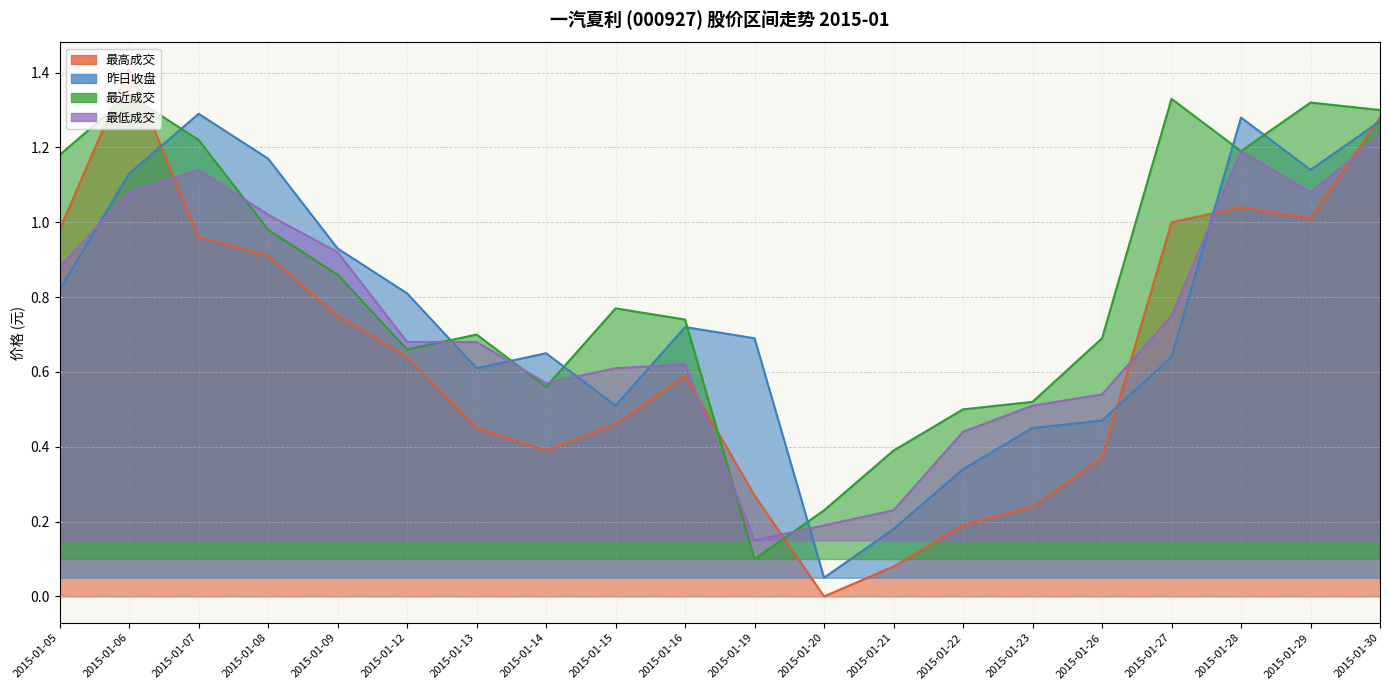

Reading left to right, transcribe all the data shown in this chart.

最高成交: 2015-01-05=1.0	2015-01-06=1.4	2015-01-07=1.0	2015-01-08=0.9	2015-01-09=0.8	2015-01-12=0.6	2015-01-13=0.4	2015-01-14=0.4	2015-01-15=0.5	2015-01-16=0.6	2015-01-19=0.3	2015-01-20=0.0	2015-01-21=0.1	2015-01-22=0.2	2015-01-23=0.2	2015-01-26=0.4	2015-01-27=1.0	2015-01-28=1.0	2015-01-29=1.0	2015-01-30=1.3
昨日收盘: 2015-01-05=0.8	2015-01-06=1.1	2015-01-07=1.3	2015-01-08=1.2	2015-01-09=0.9	2015-01-12=0.8	2015-01-13=0.6	2015-01-14=0.7	2015-01-15=0.5	2015-01-16=0.7	2015-01-19=0.7	2015-01-20=0.1	2015-01-21=0.2	2015-01-22=0.3	2015-01-23=0.5	2015-01-26=0.5	2015-01-27=0.6	2015-01-28=1.3	2015-01-29=1.1	2015-01-30=1.3
最近成交: 2015-01-05=1.2	2015-01-06=1.3	2015-01-07=1.2	2015-01-08=1.0	2015-01-09=0.9	2015-01-12=0.7	2015-01-13=0.7	2015-01-14=0.6	2015-01-15=0.8	2015-01-16=0.7	2015-01-19=0.1	2015-01-20=0.2	2015-01-21=0.4	2015-01-22=0.5	2015-01-23=0.5	2015-01-26=0.7	2015-01-27=1.3	2015-01-28=1.2	2015-01-29=1.3	2015-01-30=1.3
最低成交: 2015-01-05=0.9	2015-01-06=1.1	2015-01-07=1.1	2015-01-08=1.0	2015-01-09=0.9	2015-01-12=0.7	2015-01-13=0.7	2015-01-14=0.6	2015-01-15=0.6	2015-01-16=0.6	2015-01-19=0.2	2015-01-20=0.2	2015-01-21=0.2	2015-01-22=0.4	2015-01-23=0.5	2015-01-26=0.5	2015-01-27=0.7	2015-01-28=1.2	2015-01-29=1.1	2015-01-30=1.2